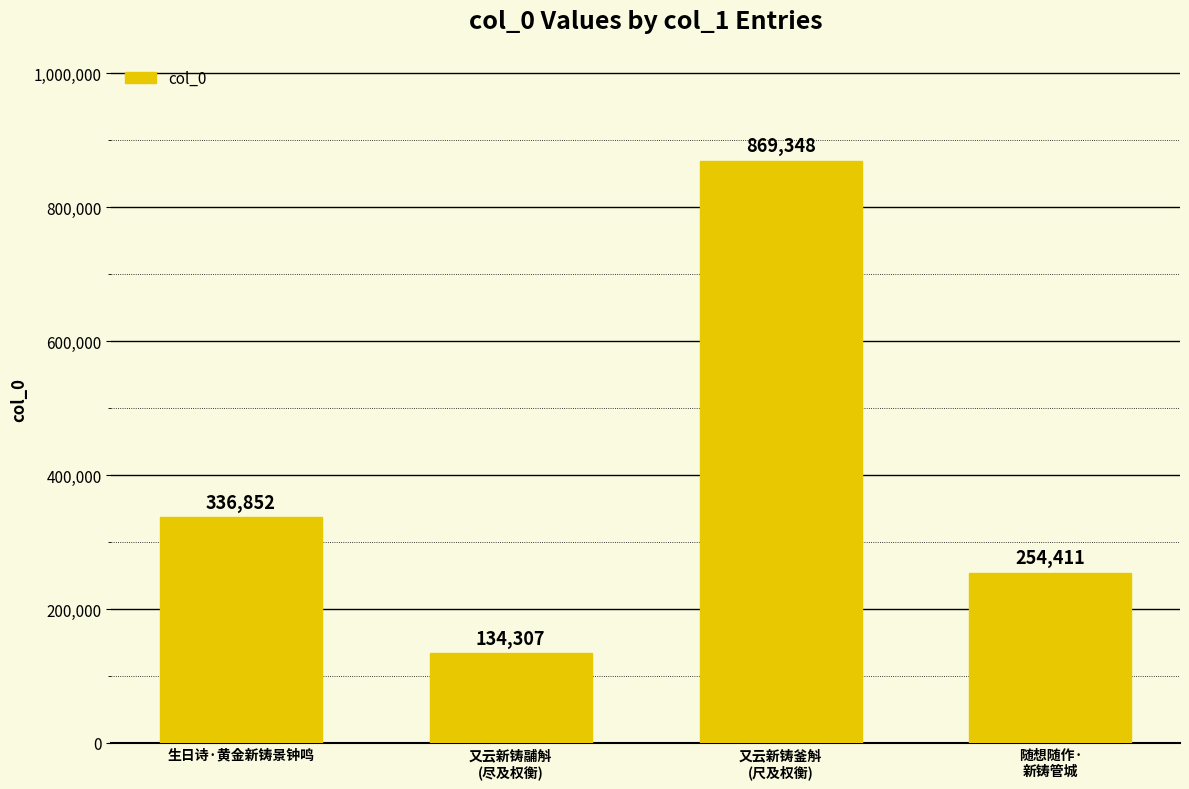

Rank the categories by value from highest to lowest.

又云新铸釜斛
(尺及权衡), 生日诗·黄金新铸景钟鸣, 随想随作·
新铸管城, 又云新铸鬴斛
(尽及权衡)